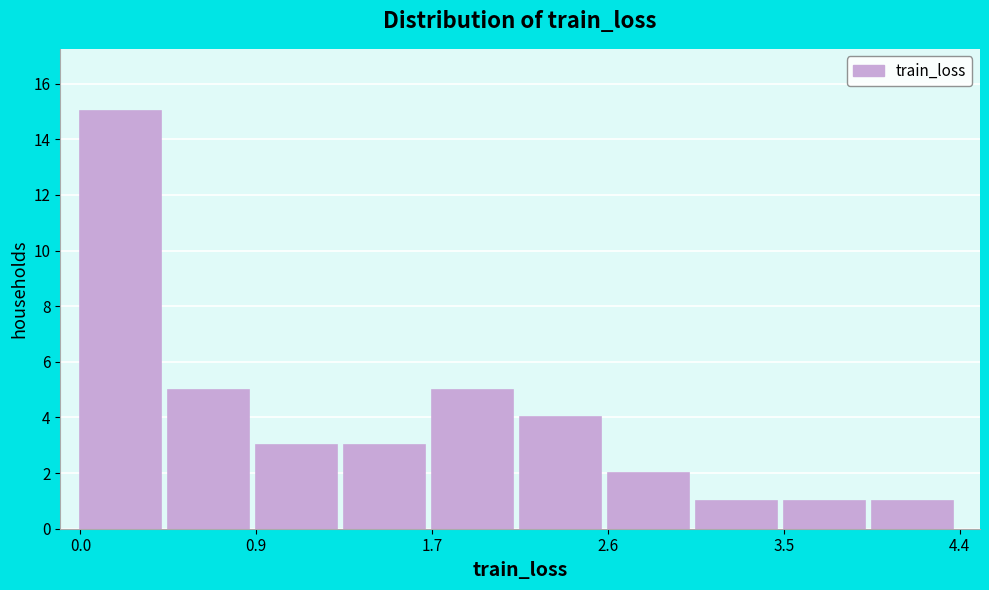

How tall is the bar that spans 0.4 to 0.9 on the x-axis? Neither the bar edges nor the heights are printed on the chart, so give them approximately, as read against the axes.

5